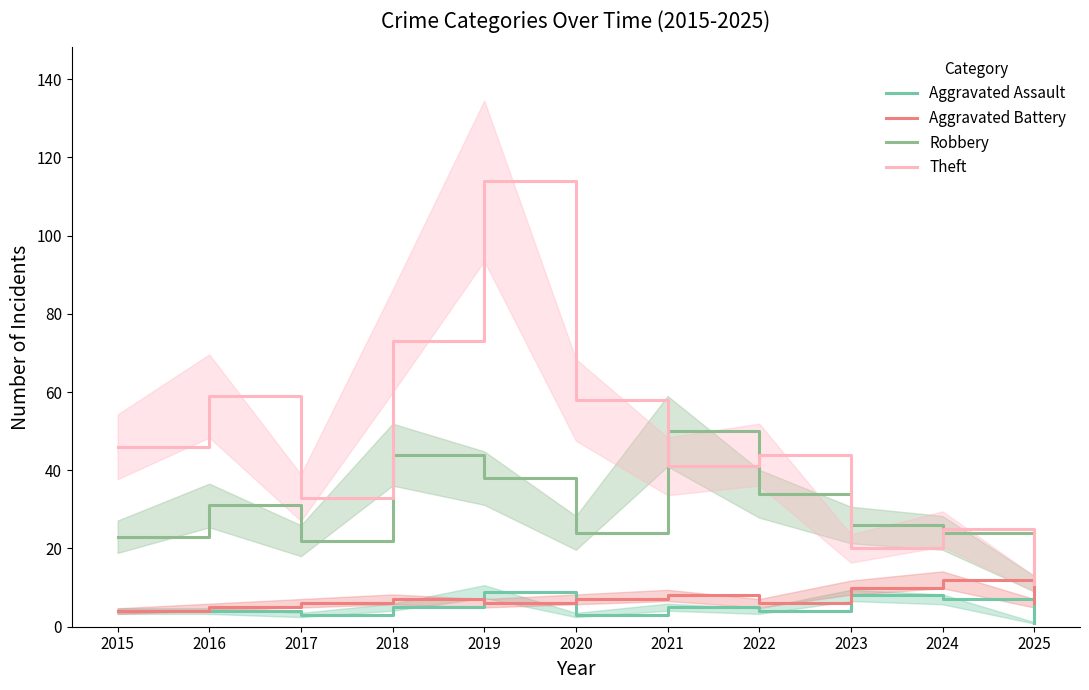

Reading right to left, what are all the values shown in this chart?

Aggravated Assault: 2025=1	2024=7	2023=8	2022=4	2021=5	2020=3	2019=9	2018=5	2017=3	2016=4	2015=4
Aggravated Battery: 2025=6	2024=12	2023=10	2022=6	2021=8	2020=7	2019=6	2018=7	2017=6	2016=5	2015=4
Robbery: 2025=11	2024=24	2023=26	2022=34	2021=50	2020=24	2019=38	2018=44	2017=22	2016=31	2015=23
Theft: 2025=11	2024=25	2023=20	2022=44	2021=41	2020=58	2019=114	2018=73	2017=33	2016=59	2015=46